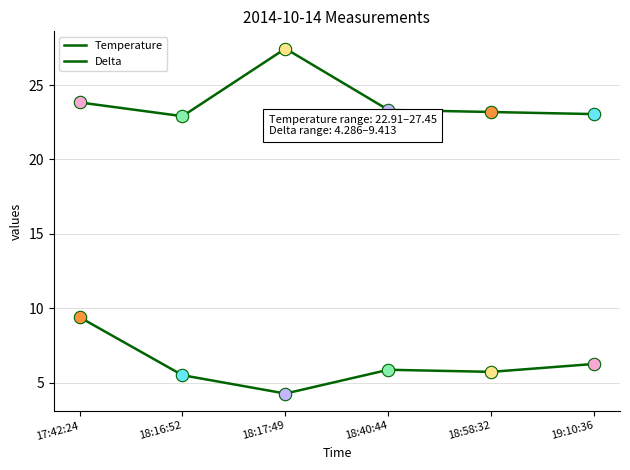

Is the value of Delta at 18:16:52 greater than the value of Temperature at 18:17:49?

No